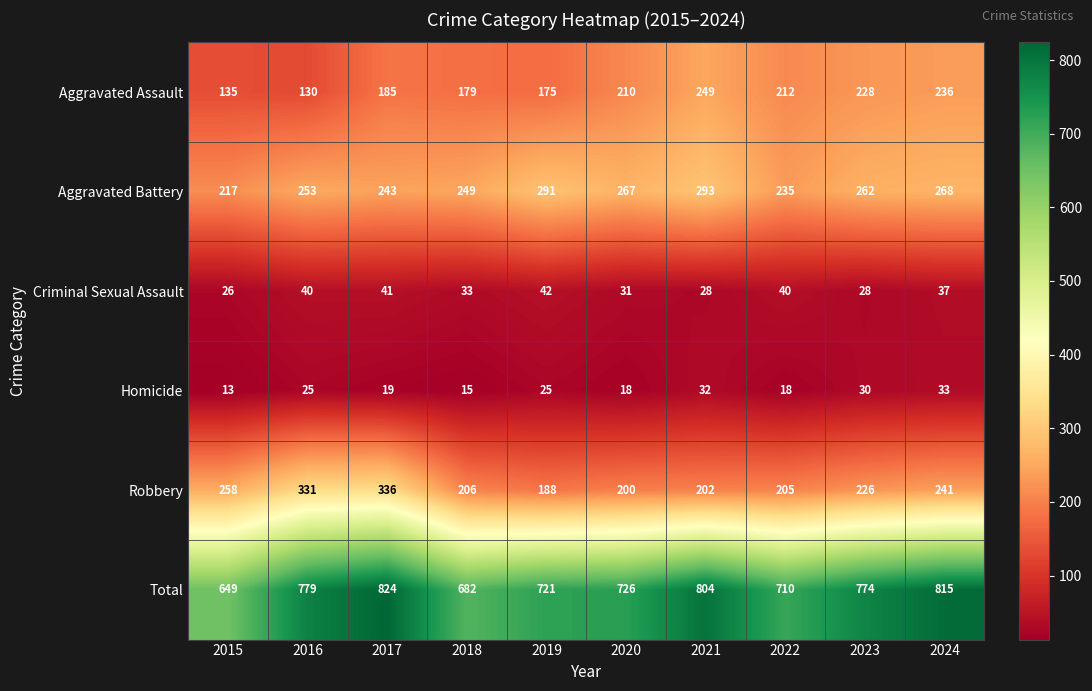

What is the sum of the Aggravated Battery values at 2020 and 2024?

535